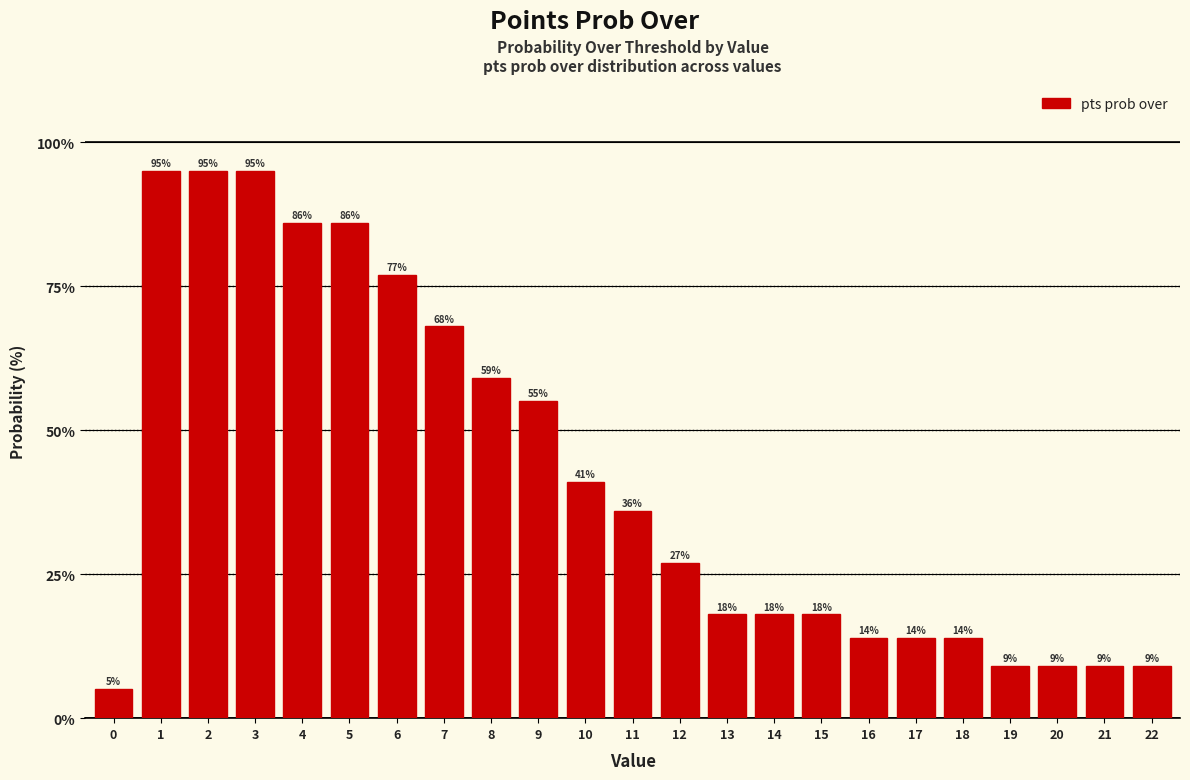

Reading right to left, list all the values displayed in this chart.

9	9	9	9	14	14	14	18	18	18	27	36	41	55	59	68	77	86	86	95	95	95	5